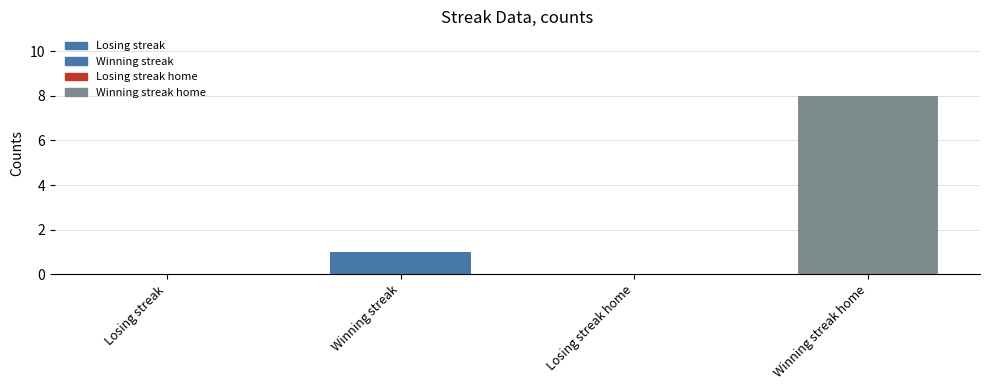

Approximately how many times larger is the value at Winning streak home compared to Winning streak?

8.0